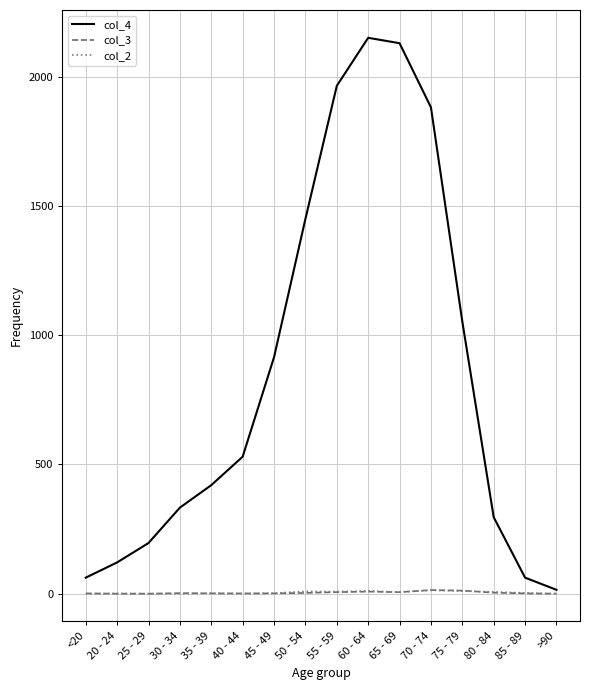

What are all the series names shown in the legend?

col_4, col_3, col_2